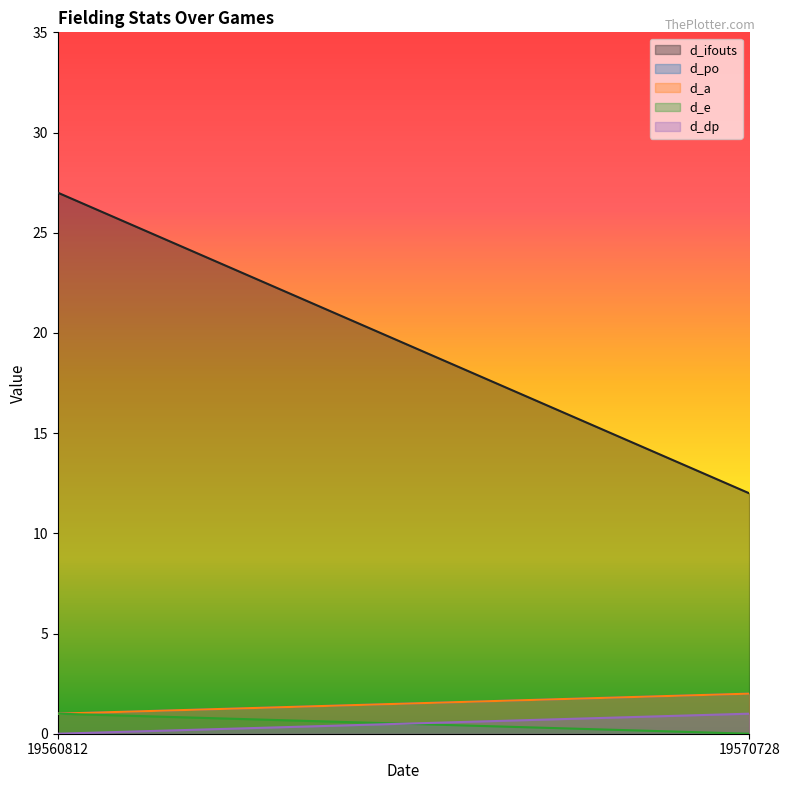

What are all the series names shown in the legend?

d_ifouts, d_po, d_a, d_e, d_dp